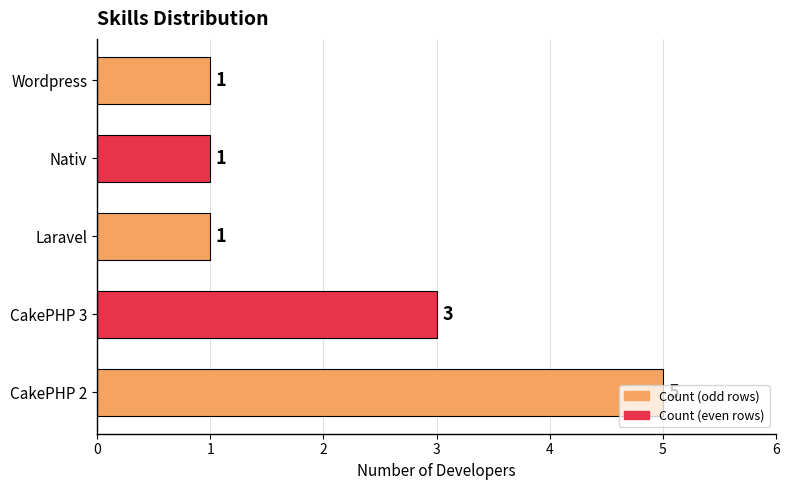

Which has a higher value, Nativ or CakePHP 2?

CakePHP 2